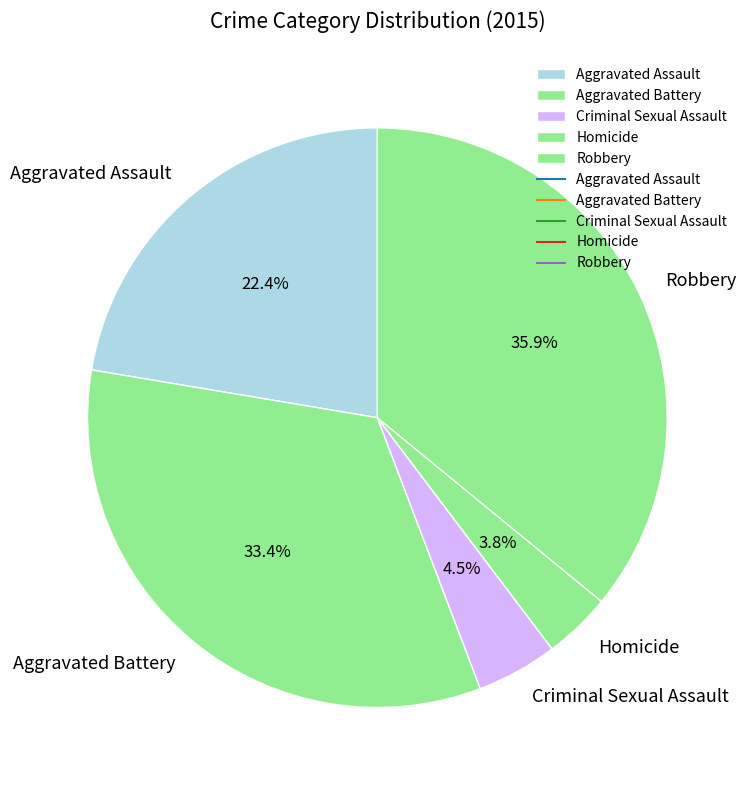

Rank the categories by value from highest to lowest.

Robbery, Aggravated Battery, Aggravated Assault, Criminal Sexual Assault, Homicide